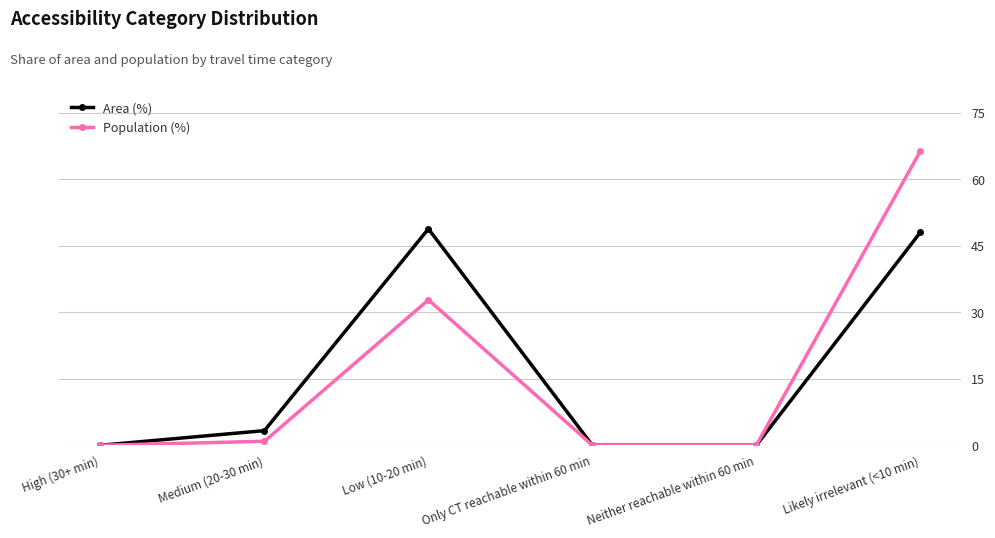

What is the average value of the Area (%) series?

16.7